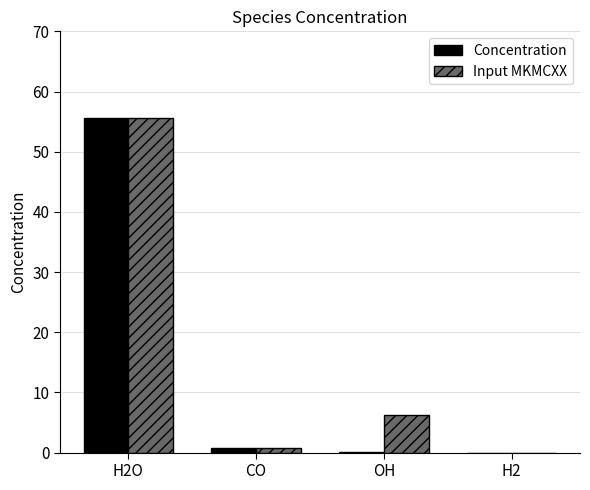

Which series has the largest total across all categories?

Input MKMCXX